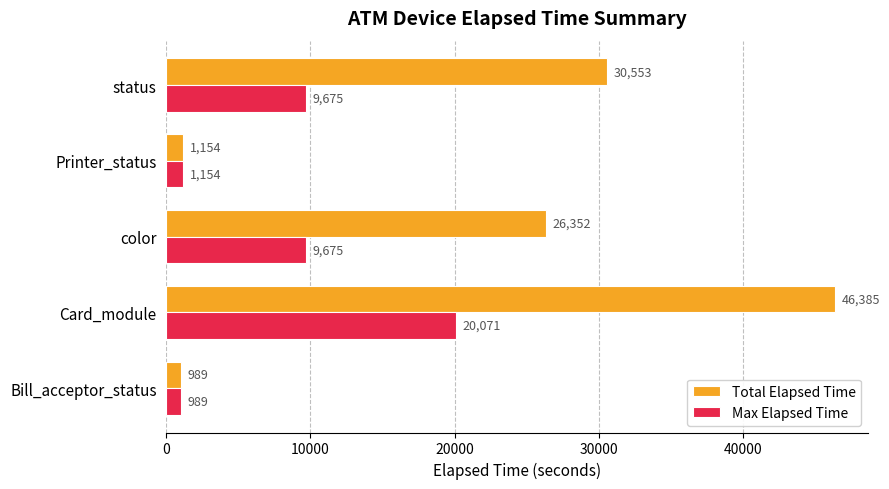

At which category is the sum across all series the highest?

Card_module